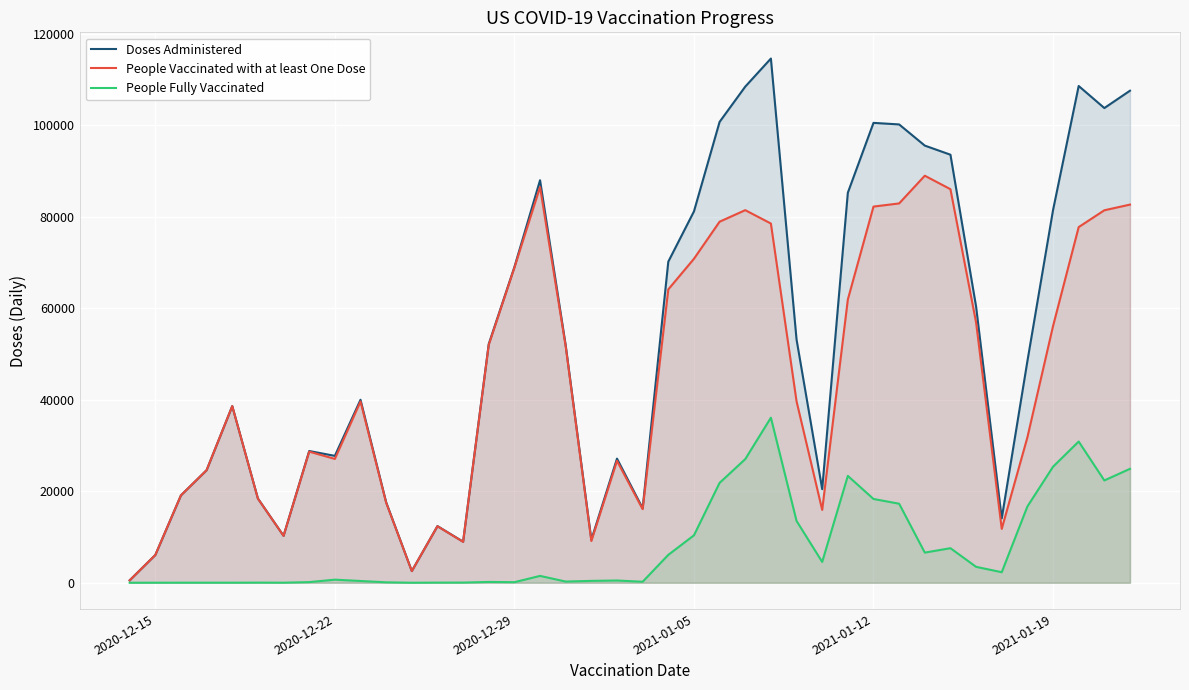

Rank the series by their maximum value, from highest to lowest.

Doses Administered, People Vaccinated with at least One Dose, People Fully Vaccinated